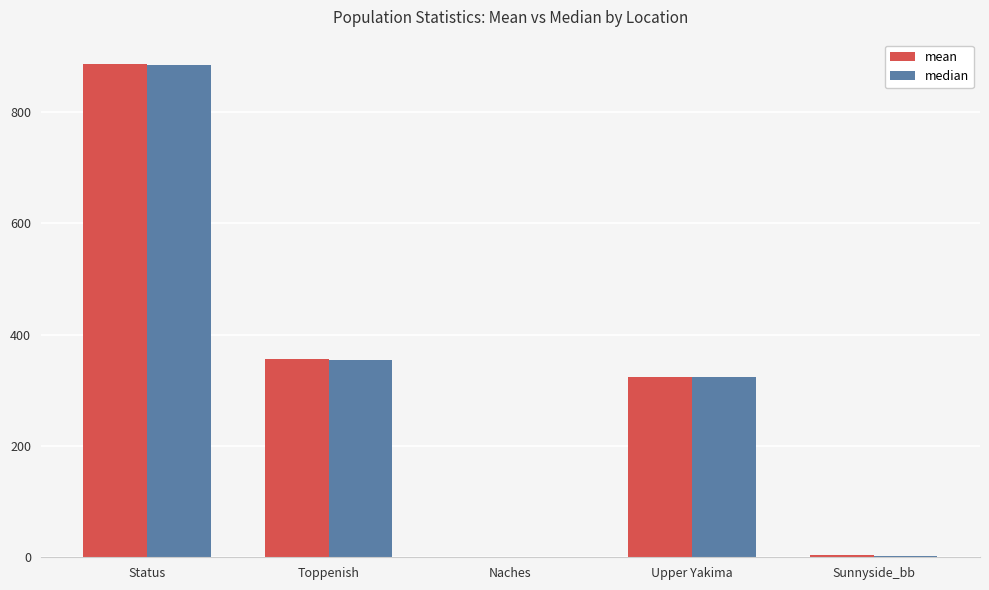

What is the maximum value for median?

884.4